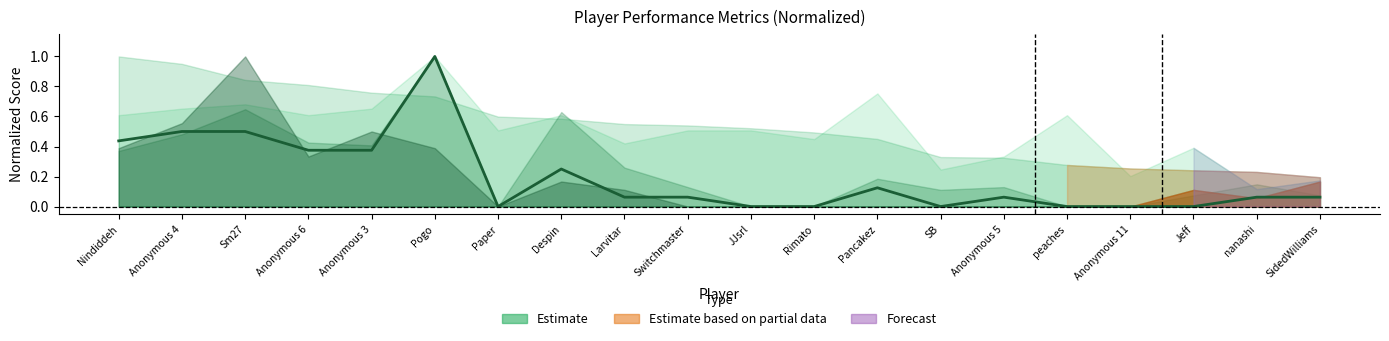

How many positive values are there?

13